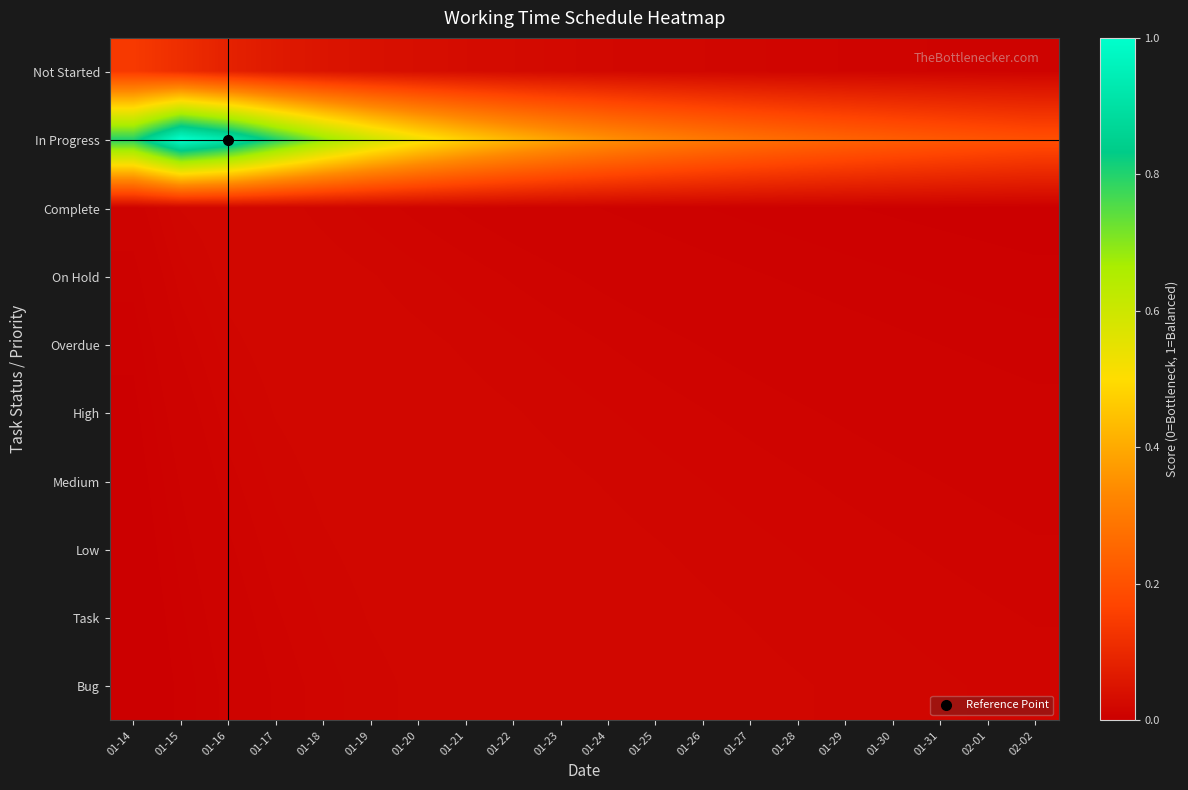

Reading right to left, transcribe all the data shown in this chart.

Not Started: 02-02=0.0	02-01=0.0	01-31=0.0	01-30=0.0	01-29=0.0	01-28=0.0	01-27=0.0	01-26=0.0	01-25=0.0	01-24=0.0	01-23=0.0	01-22=0.0	01-21=0.0	01-20=0.0	01-19=0.0	01-18=0.1	01-17=0.1	01-16=0.1	01-15=0.1	01-14=0.1
In Progress: 02-02=0.2	02-01=0.2	01-31=0.2	01-30=0.2	01-29=0.2	01-28=0.3	01-27=0.3	01-26=0.3	01-25=0.3	01-24=0.3	01-23=0.4	01-22=0.4	01-21=0.5	01-20=0.5	01-19=0.6	01-18=0.7	01-17=0.8	01-16=0.9	01-15=1.0	01-14=0.8
Complete: 02-02=0.0	02-01=0.0	01-31=0.0	01-30=0.0	01-29=0.0	01-28=0.0	01-27=0.0	01-26=0.0	01-25=0.0	01-24=0.0	01-23=0.0	01-22=0.0	01-21=0.0	01-20=0.0	01-19=0.0	01-18=0.0	01-17=0.0	01-16=0.0	01-15=0.0	01-14=0.0
On Hold: 02-02=0.0	02-01=0.0	01-31=0.0	01-30=0.0	01-29=0.0	01-28=0.0	01-27=0.0	01-26=0.0	01-25=0.0	01-24=0.0	01-23=0.0	01-22=0.0	01-21=0.0	01-20=0.0	01-19=0.0	01-18=0.0	01-17=0.0	01-16=0.0	01-15=0.0	01-14=0.0
Overdue: 02-02=0.0	02-01=0.0	01-31=0.0	01-30=0.0	01-29=0.0	01-28=0.0	01-27=0.0	01-26=0.0	01-25=0.0	01-24=0.0	01-23=0.0	01-22=0.0	01-21=0.0	01-20=0.0	01-19=0.0	01-18=0.0	01-17=0.0	01-16=0.0	01-15=0.0	01-14=0.0
High: 02-02=0.0	02-01=0.0	01-31=0.0	01-30=0.0	01-29=0.0	01-28=0.0	01-27=0.0	01-26=0.0	01-25=0.0	01-24=0.0	01-23=0.0	01-22=0.0	01-21=0.0	01-20=0.0	01-19=0.0	01-18=0.0	01-17=0.0	01-16=0.0	01-15=0.0	01-14=0.0
Medium: 02-02=0.0	02-01=0.0	01-31=0.0	01-30=0.0	01-29=0.0	01-28=0.0	01-27=0.0	01-26=0.0	01-25=0.0	01-24=0.0	01-23=0.0	01-22=0.0	01-21=0.0	01-20=0.0	01-19=0.0	01-18=0.0	01-17=0.0	01-16=0.0	01-15=0.0	01-14=0.0
Low: 02-02=0.0	02-01=0.0	01-31=0.0	01-30=0.0	01-29=0.0	01-28=0.0	01-27=0.0	01-26=0.0	01-25=0.0	01-24=0.0	01-23=0.0	01-22=0.0	01-21=0.0	01-20=0.0	01-19=0.0	01-18=0.0	01-17=0.0	01-16=0.0	01-15=0.0	01-14=0.0
Task: 02-02=0.0	02-01=0.0	01-31=0.0	01-30=0.0	01-29=0.0	01-28=0.0	01-27=0.0	01-26=0.0	01-25=0.0	01-24=0.0	01-23=0.0	01-22=0.0	01-21=0.0	01-20=0.0	01-19=0.0	01-18=0.0	01-17=0.0	01-16=0.0	01-15=0.0	01-14=0.0
Bug: 02-02=0.0	02-01=0.0	01-31=0.0	01-30=0.0	01-29=0.0	01-28=0.0	01-27=0.0	01-26=0.0	01-25=0.0	01-24=0.0	01-23=0.0	01-22=0.0	01-21=0.0	01-20=0.0	01-19=0.0	01-18=0.0	01-17=0.0	01-16=0.0	01-15=0.0	01-14=0.0